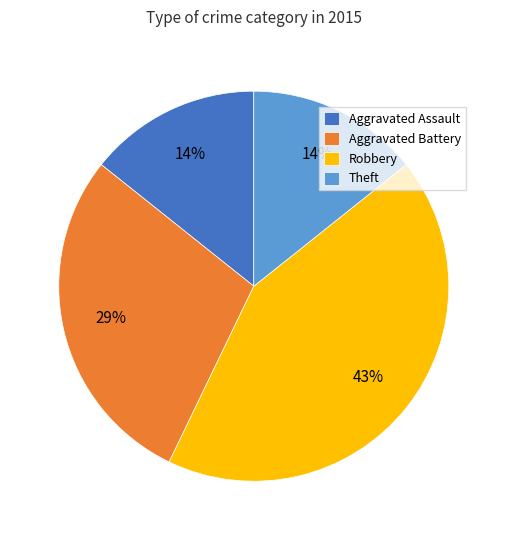

Which slice is the largest?

Robbery